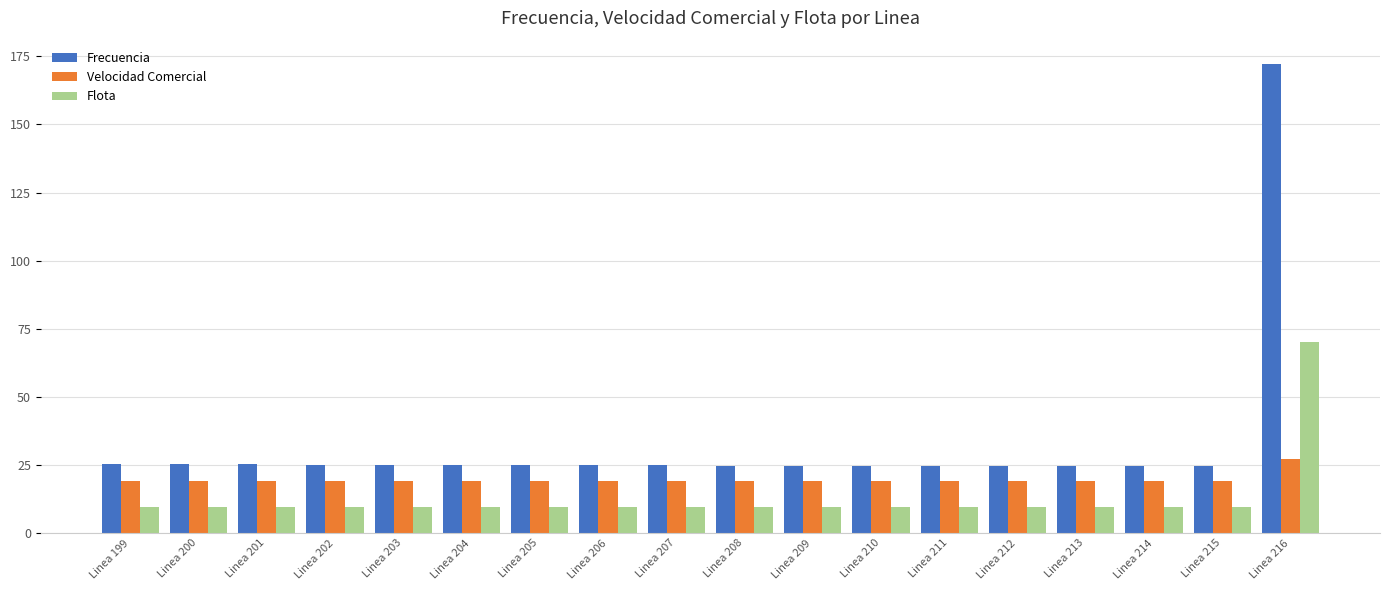

Rank the series by their maximum value, from highest to lowest.

Frecuencia, Flota, Velocidad Comercial